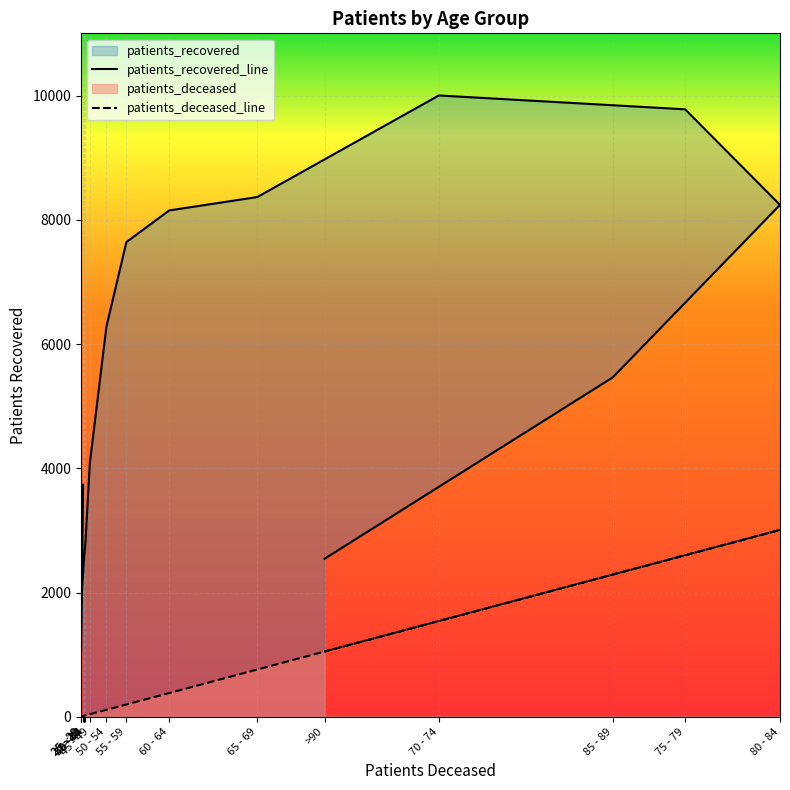

How many values in the patients_recovered series exceed 5464?

7